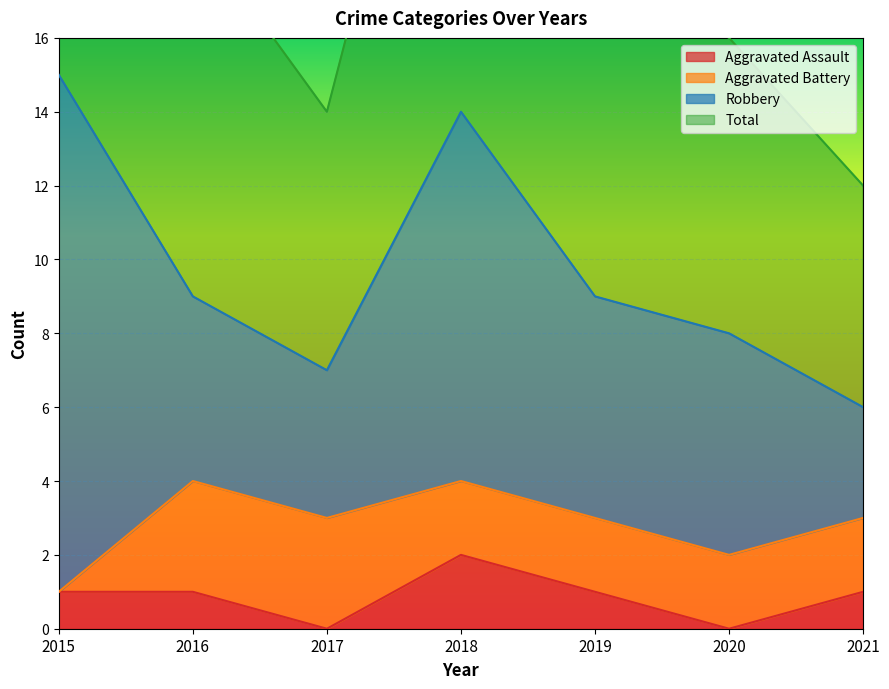

Is it true that Aggravated Assault equals 1 at 2020?

False